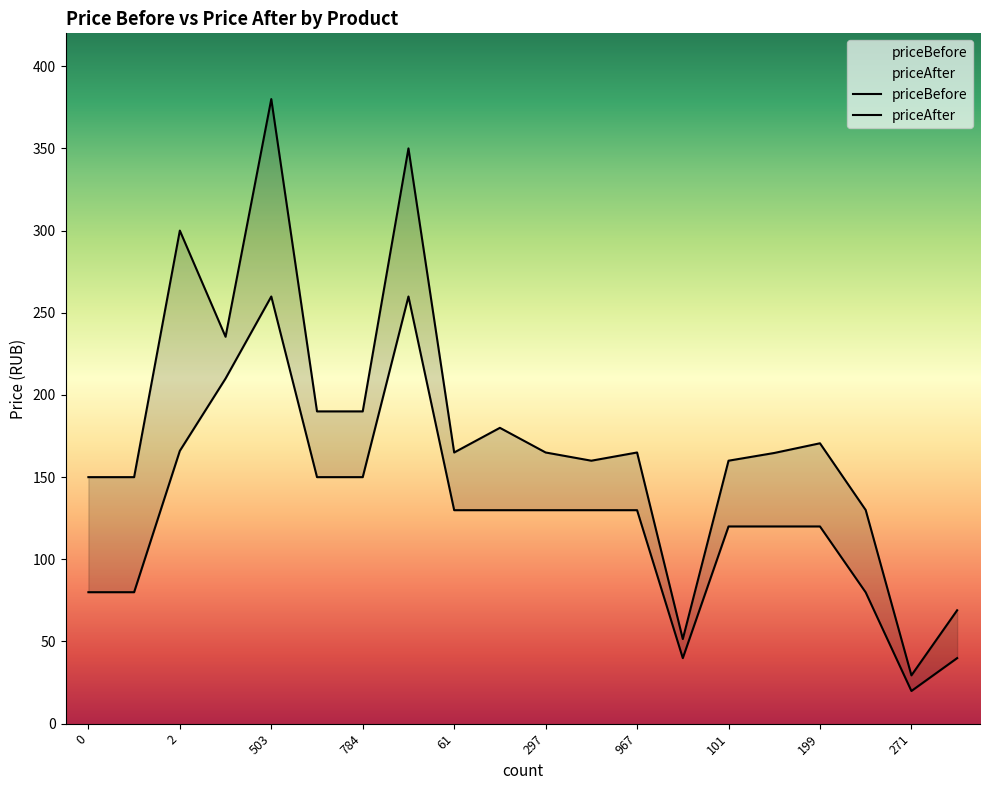

Reading left to right, transcribe all the data shown in this chart.

priceBefore: 0=150.0	524=150.0	2=300.0	167=235.4	503=380.0	768=190.0	784=190.0	786=350.0	61=165.0	163=180.0	297=165.0	298=160.0	967=165.0	72=51.5	101=160.0	166=164.7	199=170.6	244=130.0	271=29.4	303=69.0
priceAfter: 0=80.0	524=80.0	2=166.0	167=210.0	503=259.9	768=150.0	784=150.0	786=259.9	61=129.9	163=129.9	297=129.9	298=129.9	967=129.9	72=39.9	101=120.0	166=120.0	199=120.0	244=79.9	271=19.9	303=39.9